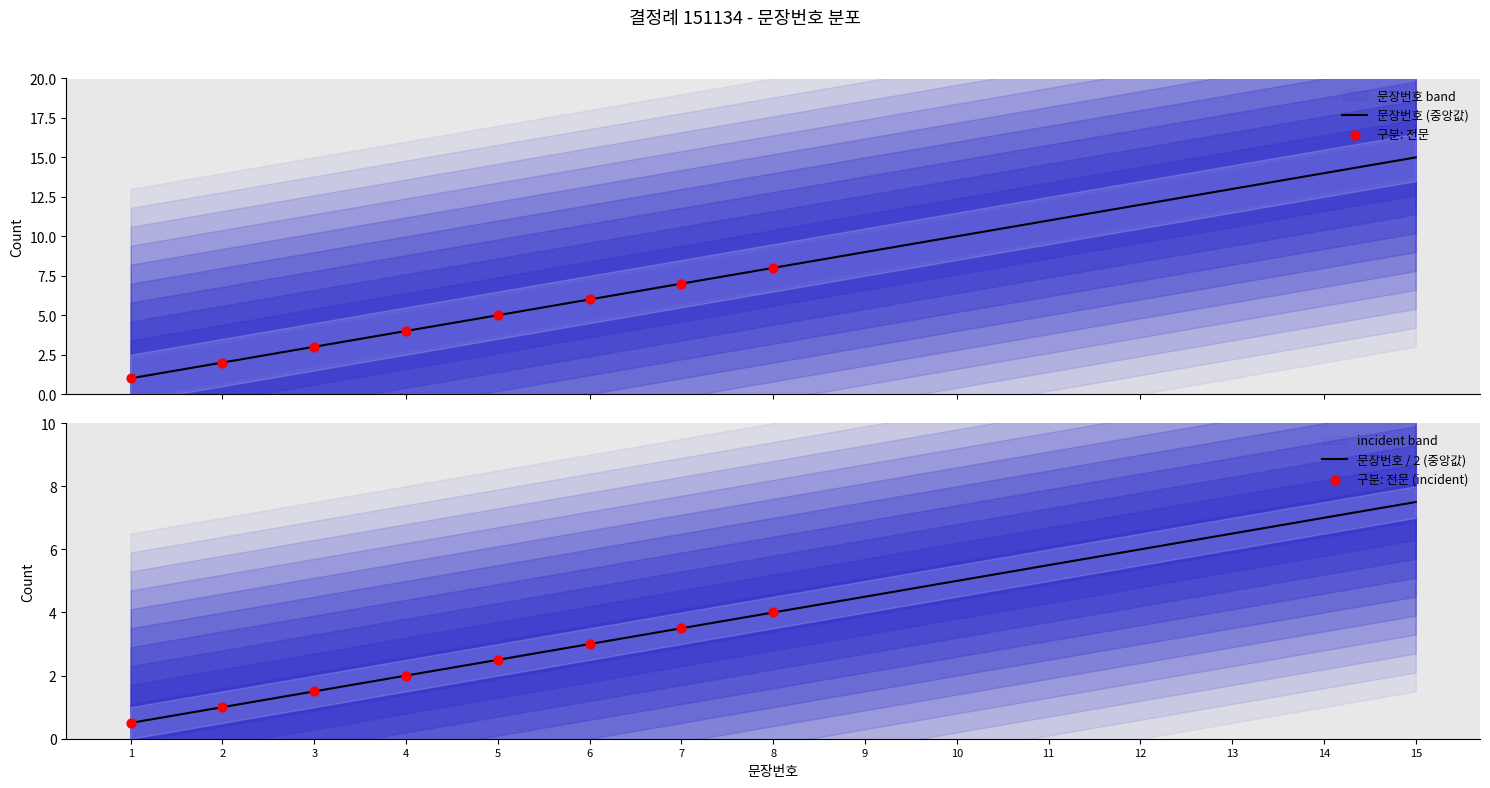

Which has a higher value, 4 or 6?

6